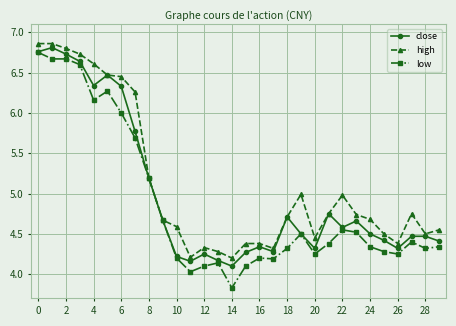

Does the chart have visible grid lines?

Yes